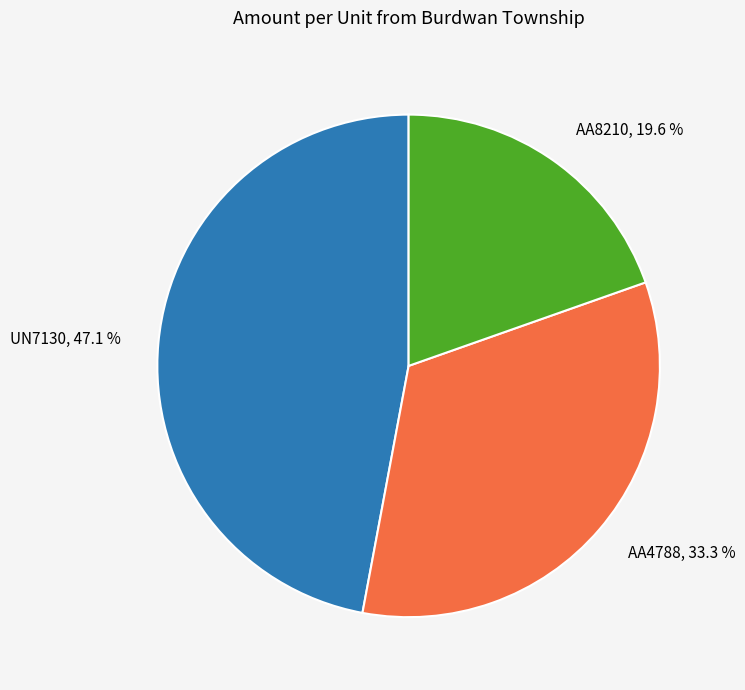

Approximately how many times larger is the value at AA4788 compared to AA8210?

1.7